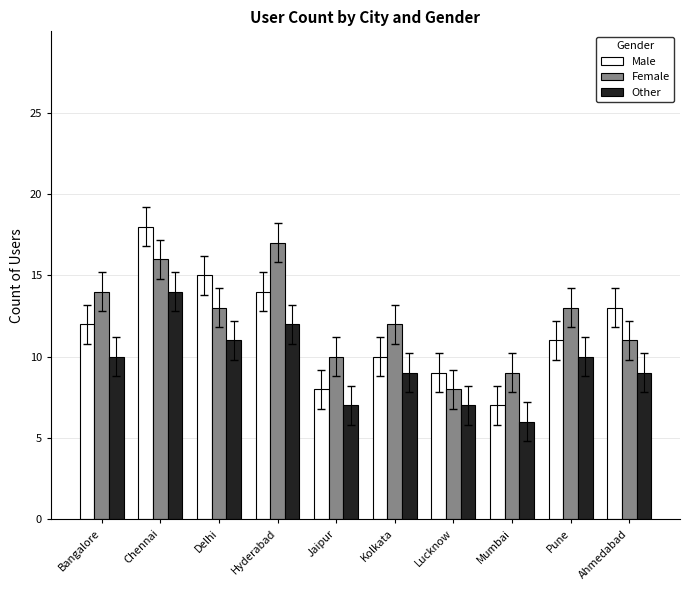

How many Other values are between 7 and 11?

7